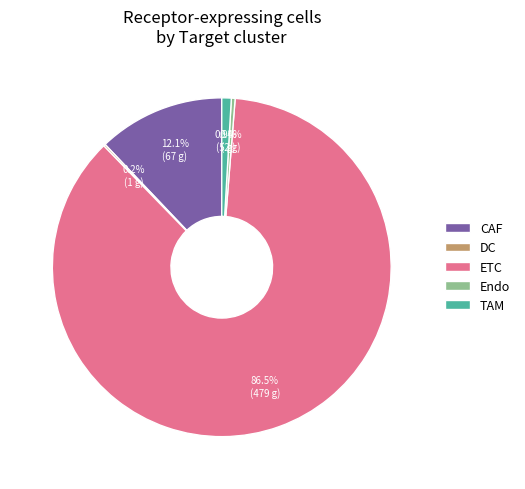

Which category has the biggest portion of the pie?

ETC